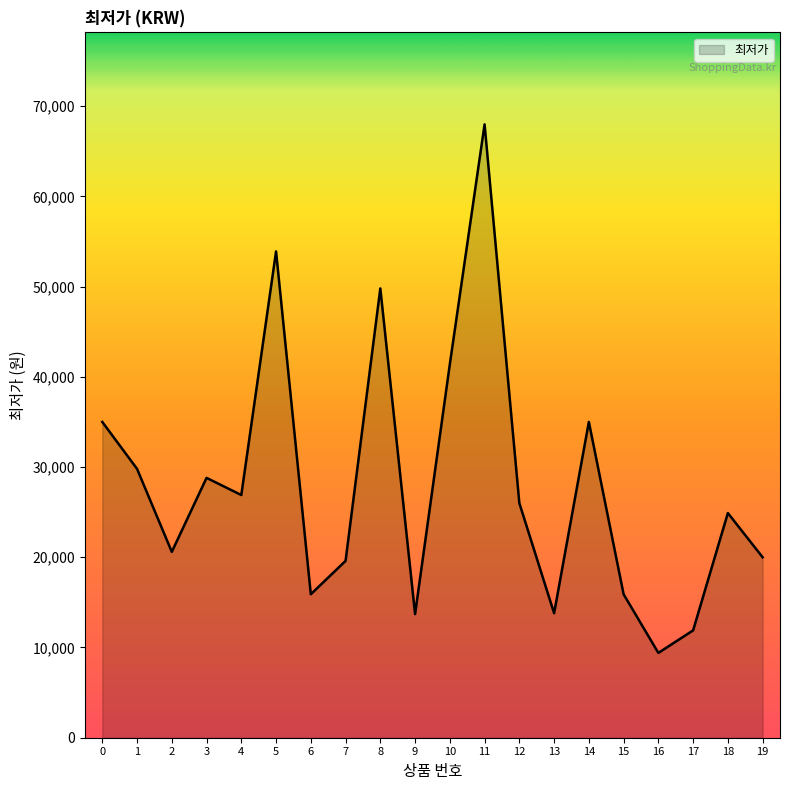

What is the minimum value shown in the chart?

9400